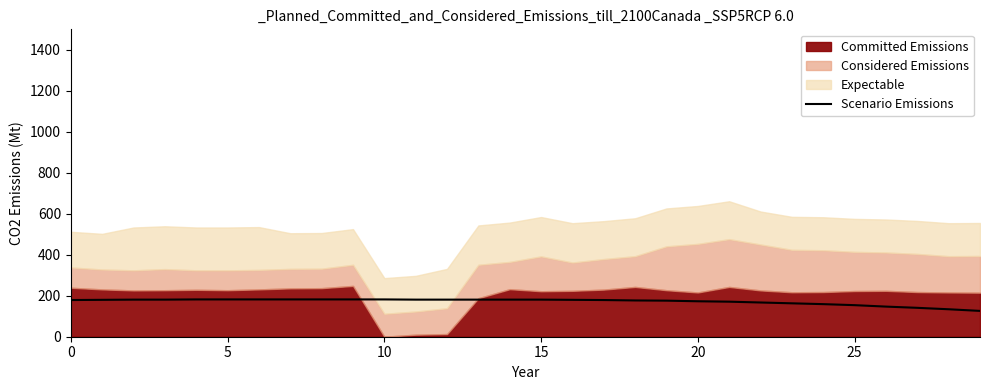

What is the average value?

172